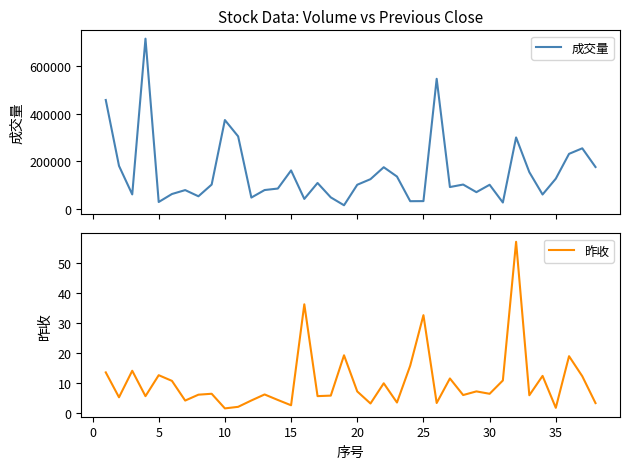

How many interior local peaks does the 昨收 series have?

13